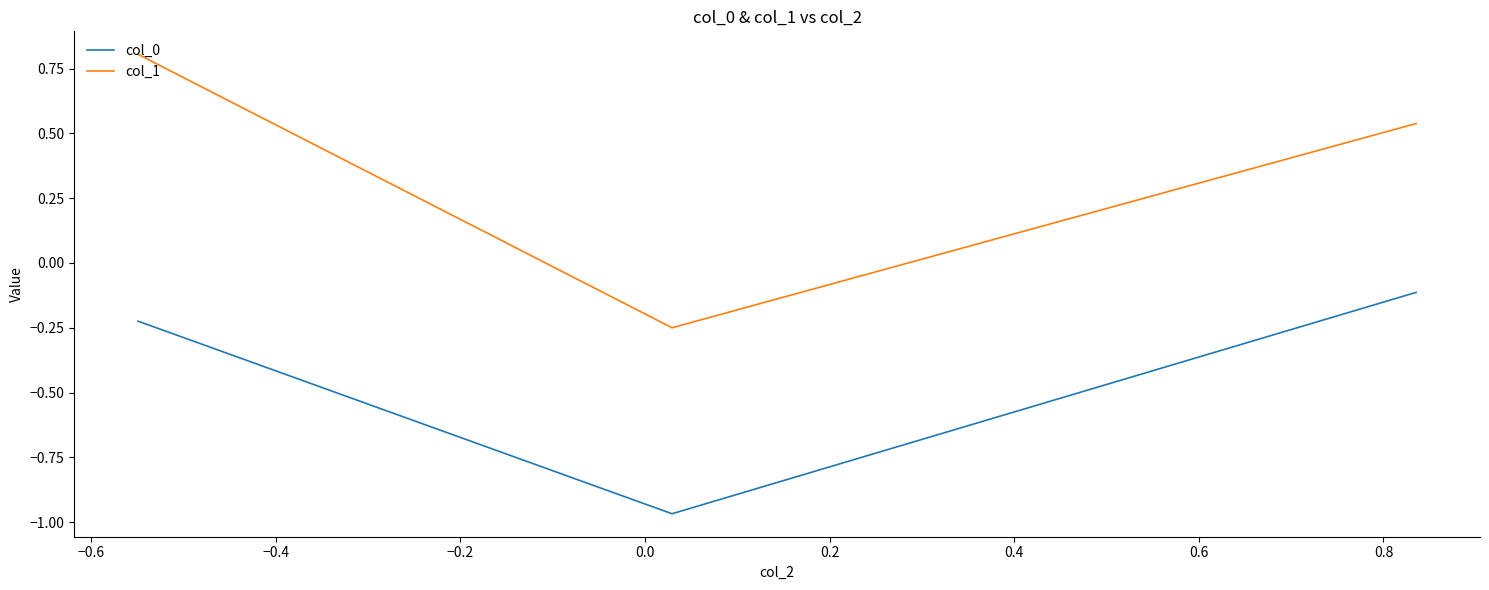

Which series has the widest spread of values?

col_1